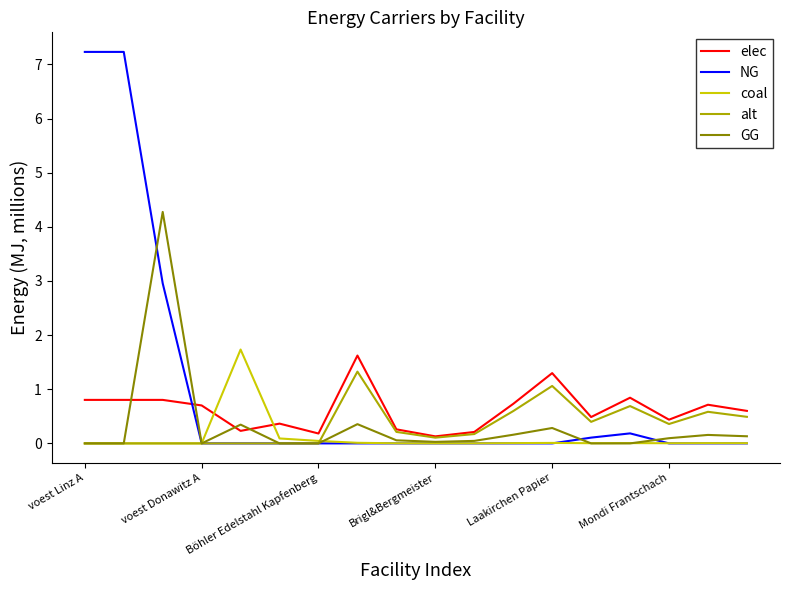

How many distinct data groups are displayed?

5